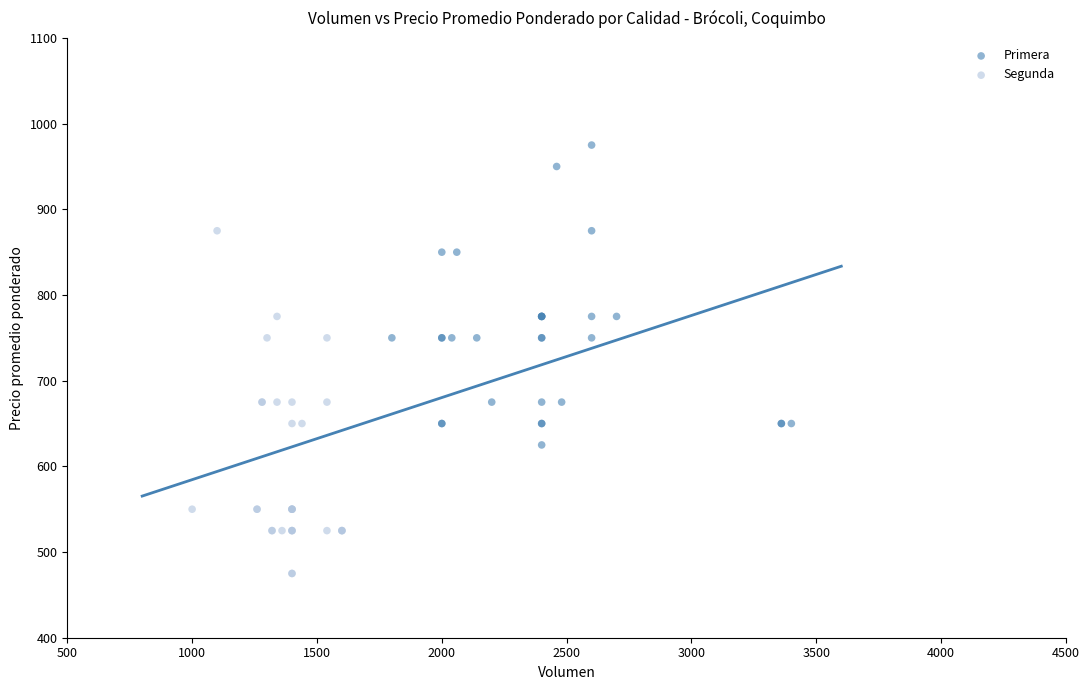

Which series contains the highest Y value?

Primera